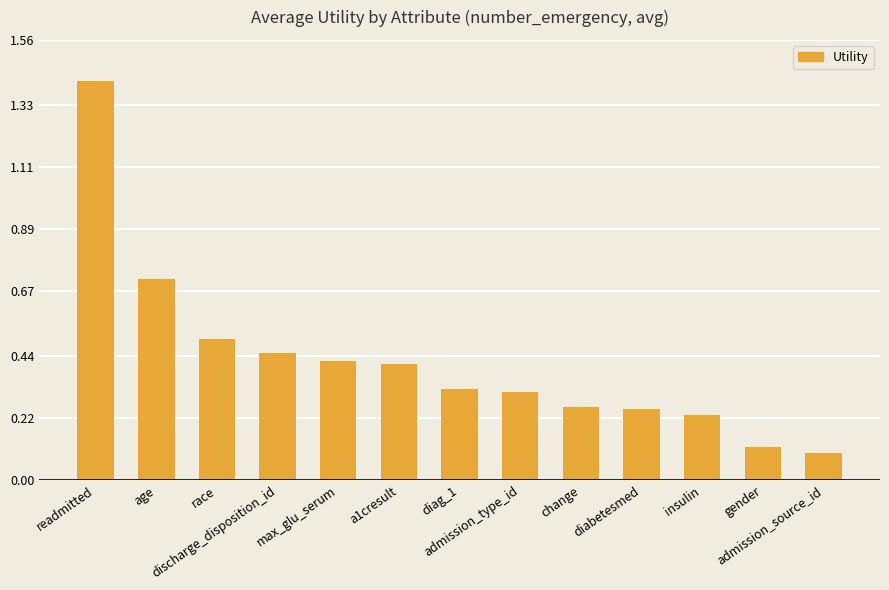

Does the chart contain any negative values?

No